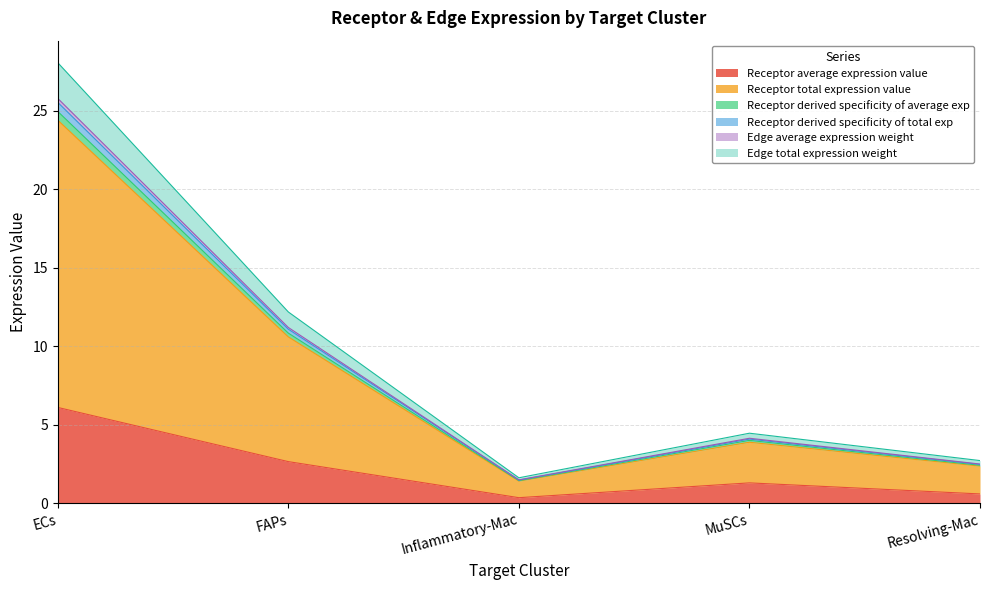

What is the highest value of the Receptor average expression value series?

6.1